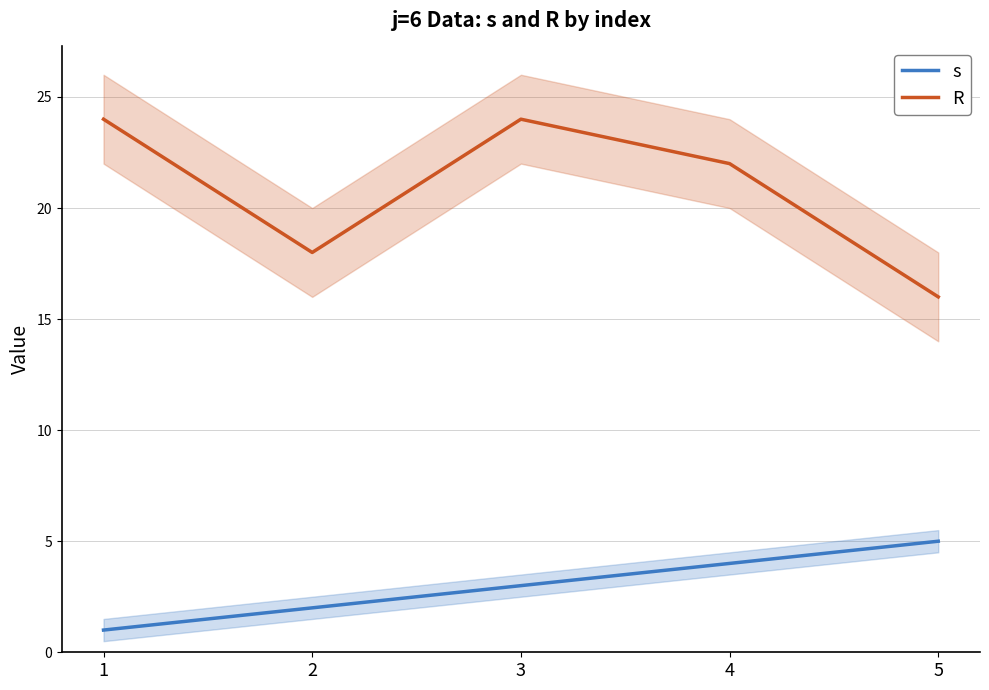

At how many categories does at least one series exceed 20?

3